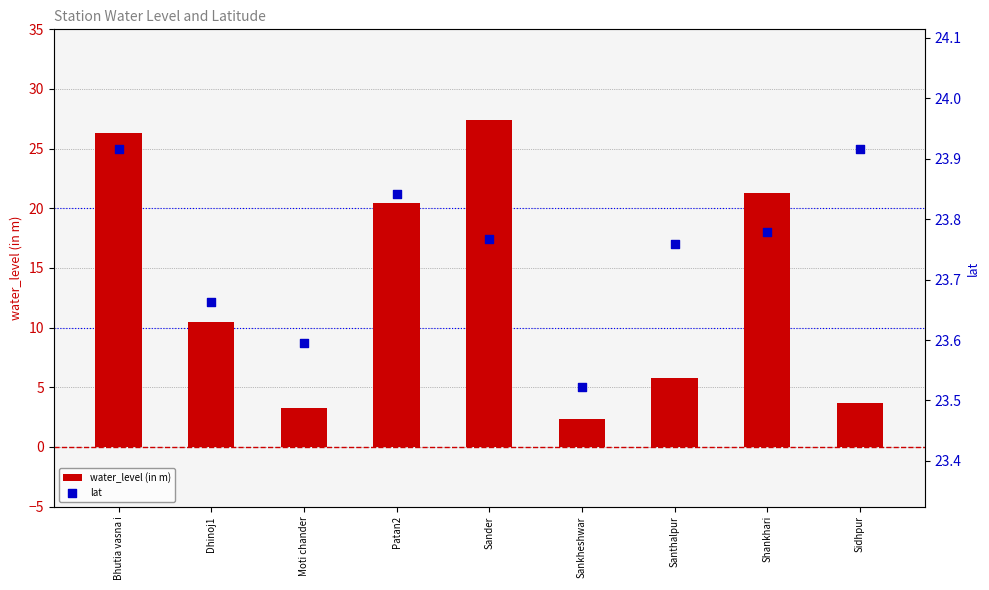

Which series has the largest total across all categories?

lat